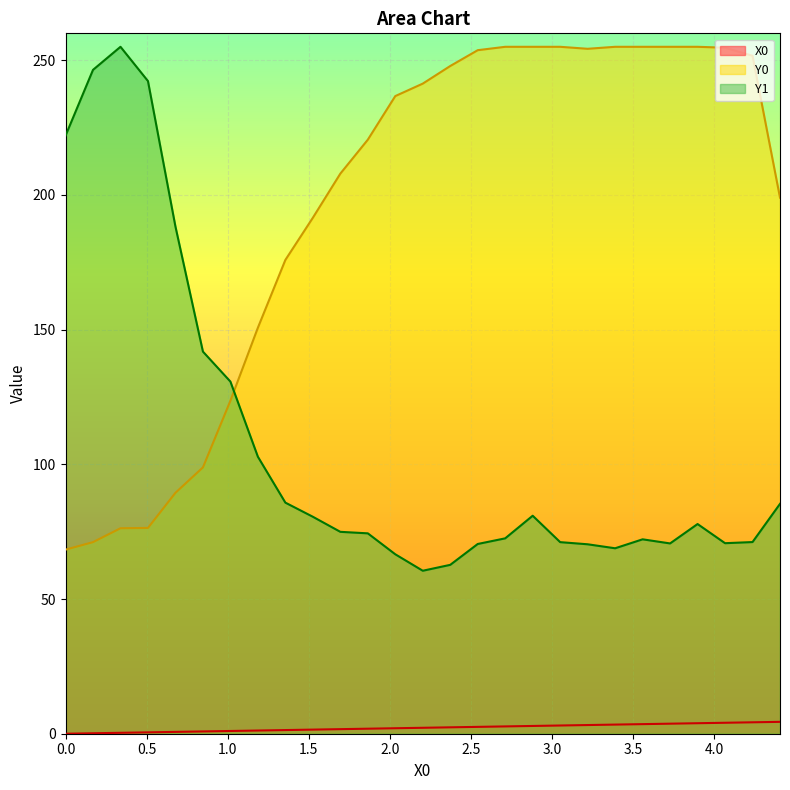

List the series in order of their overall mean, lowest first.

X0, Y1, Y0